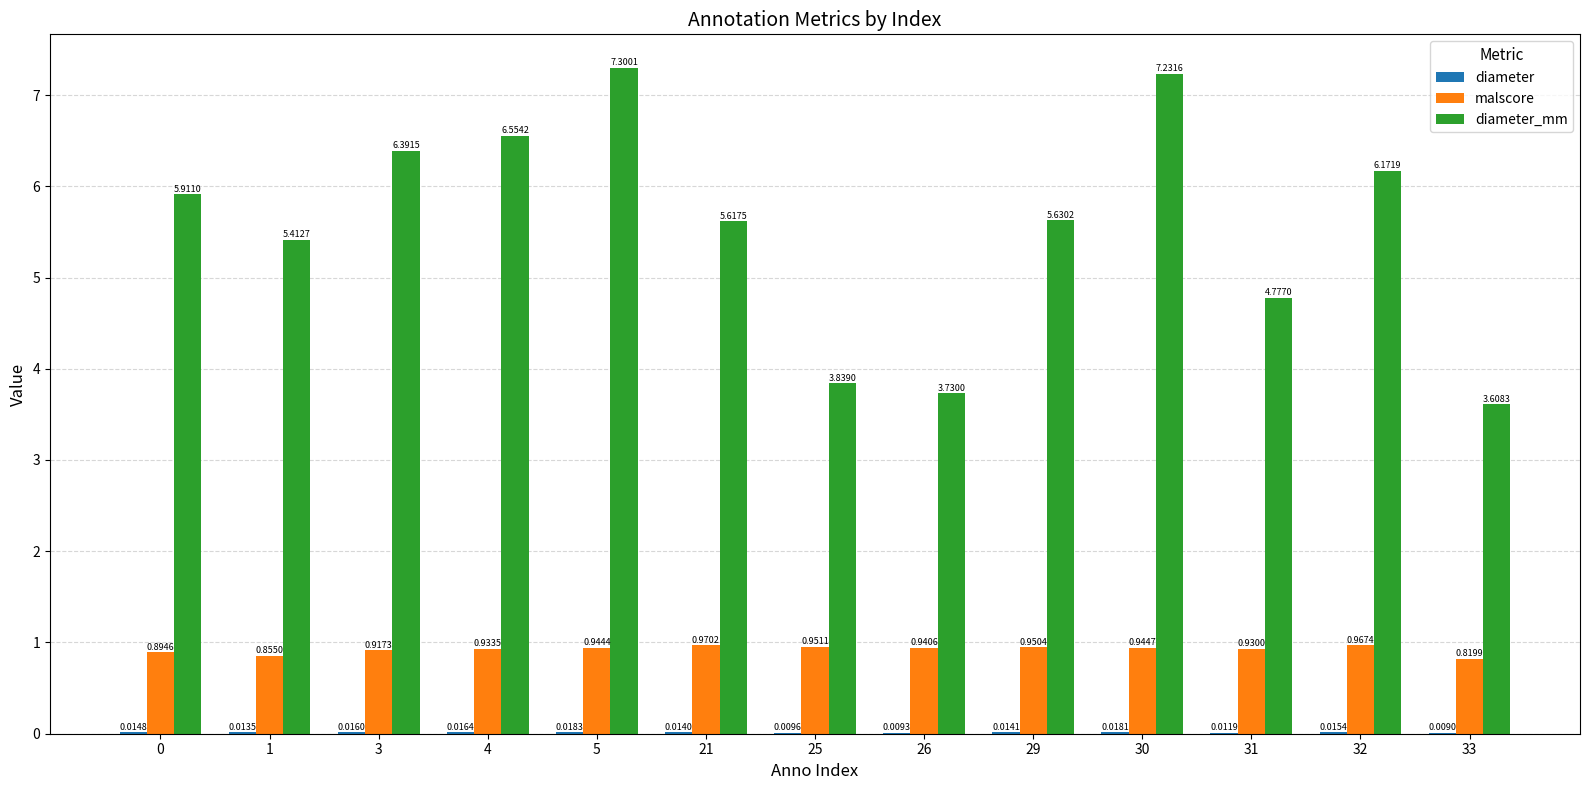

The malscore series shows 1.6 at 0. True or false?

False